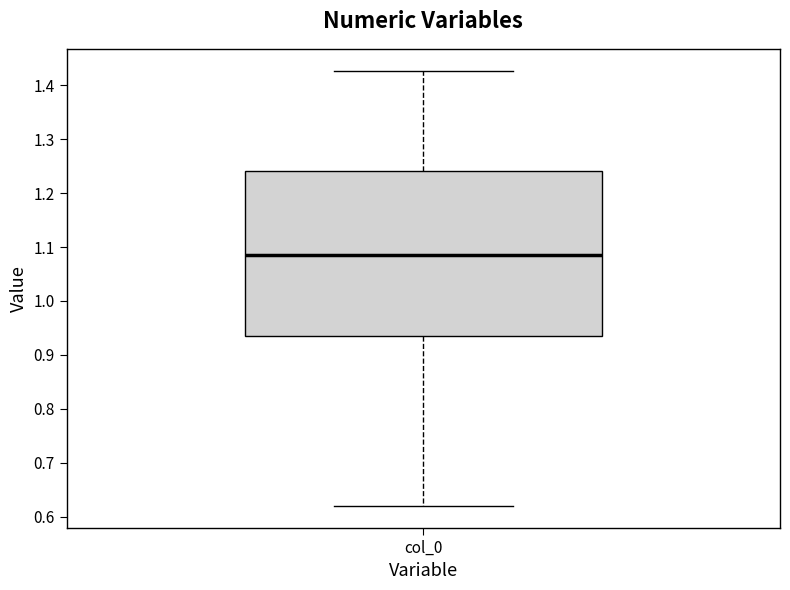

Where does the lower whisker of the box for col_0 end on the y-axis? The values are not printed on the chart, so give them approximately, as read against the axis.

0.62